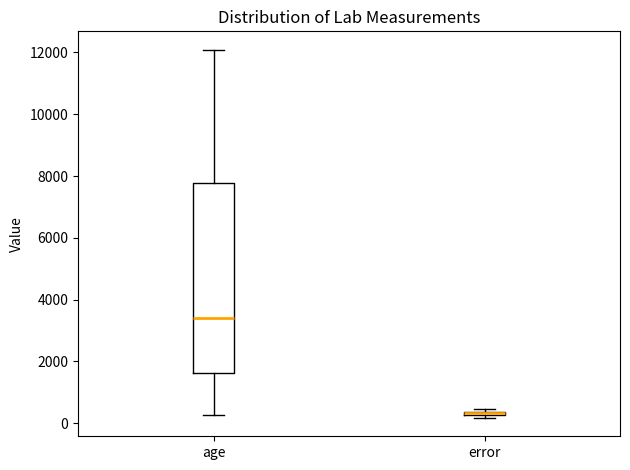

Reading left to right, transcribe this box plot: for each box, give where its median line is, the range the box spans, and where its two whiskers end, as read against the y-axis. The values are not printed on the chart, so give them approximately, as read against the axis.

age: median 3400, box 1600 to 7800, whiskers 200 to 12000
error: box collapsed to a line at 400, whiskers 200 to 400